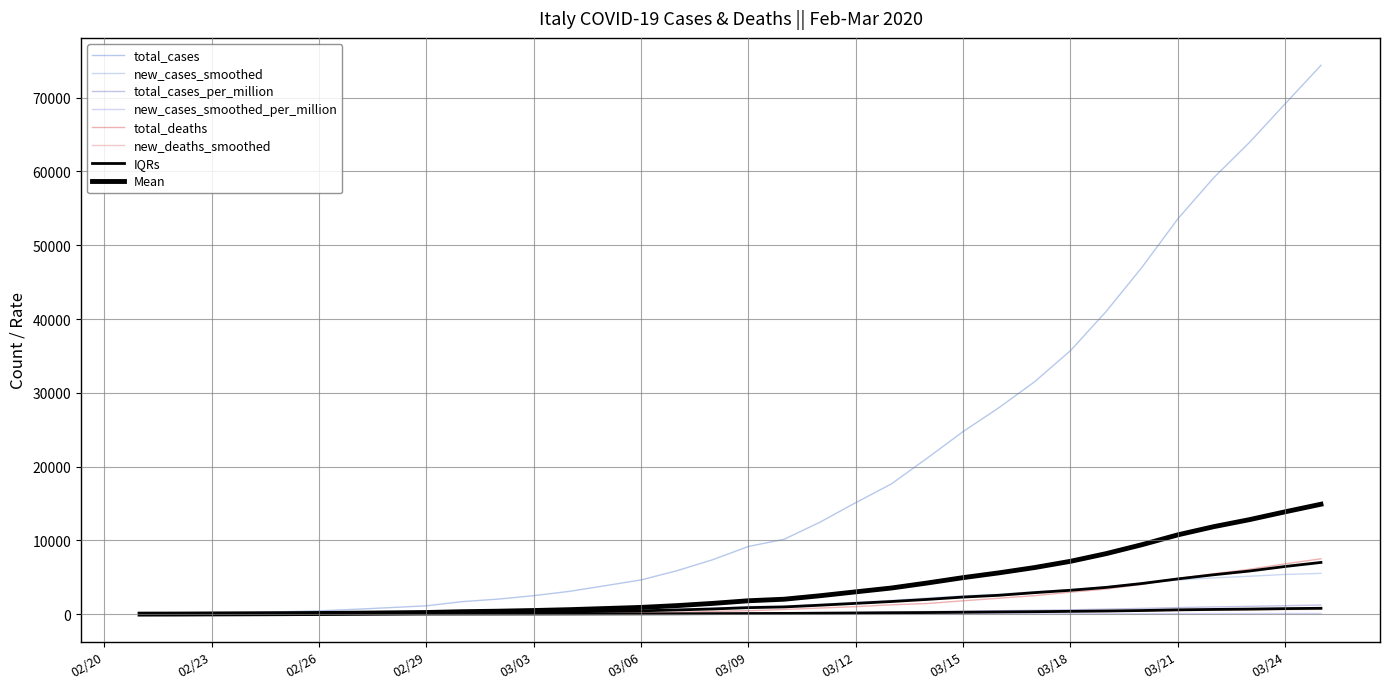

Which category has the lowest value in the total_cases_per_million series?

2020-02-21